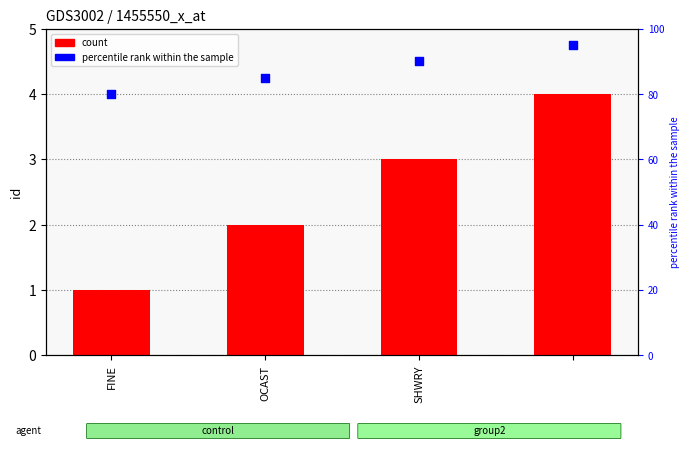

Is the value of percentile rank within the sample at 3 greater than the value of id at FINE?

Yes